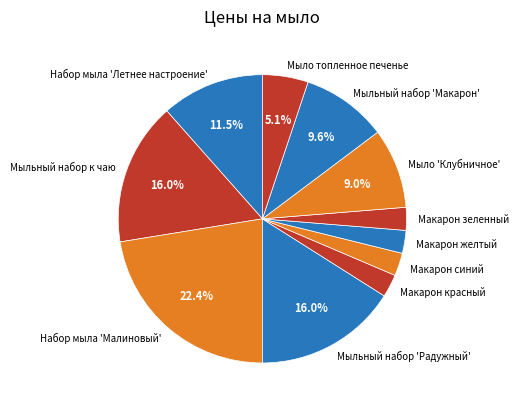

What is the largest slice in the pie chart?

Набор мыла 'Малиновый'